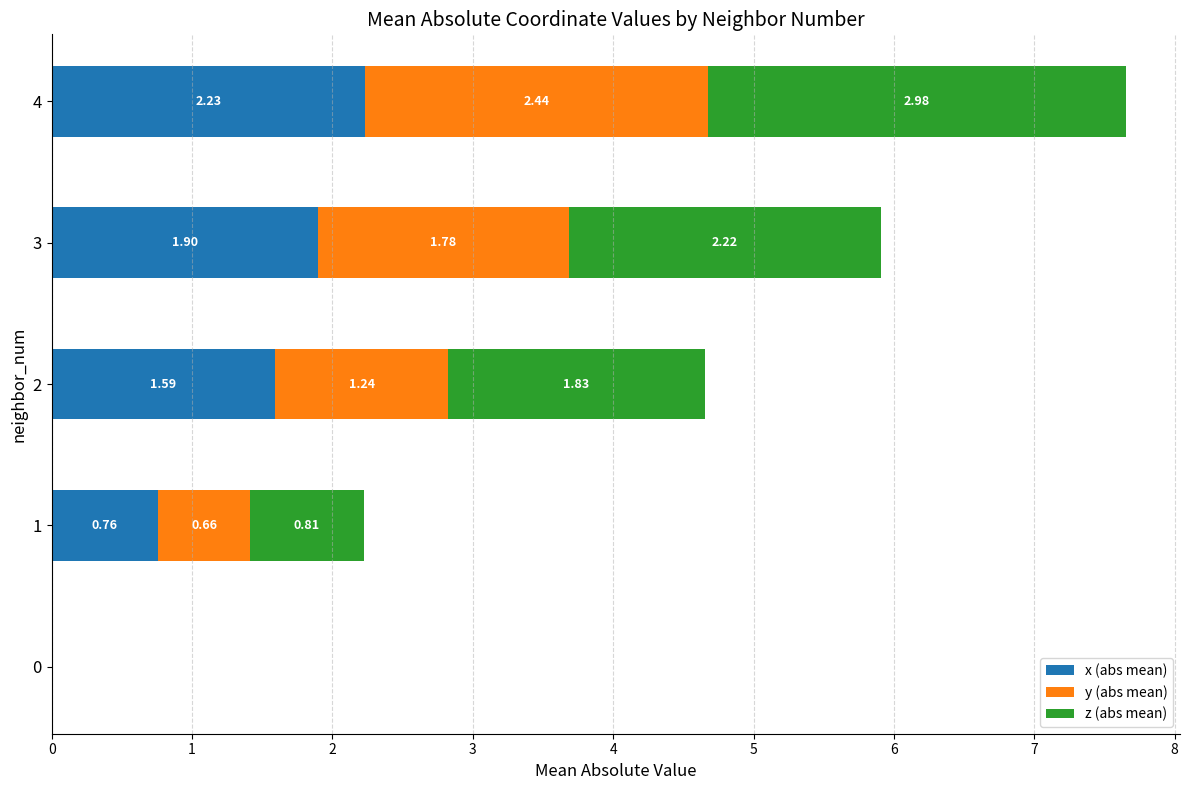

What is the total value across all series at 4?

7.7